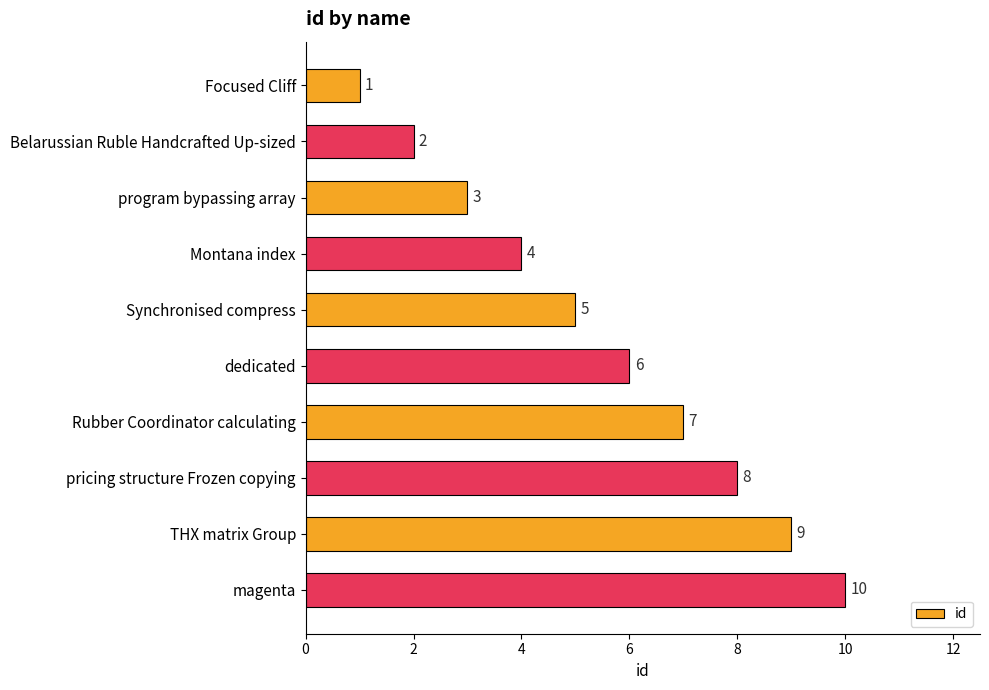

What is the difference between the maximum and minimum values?

9